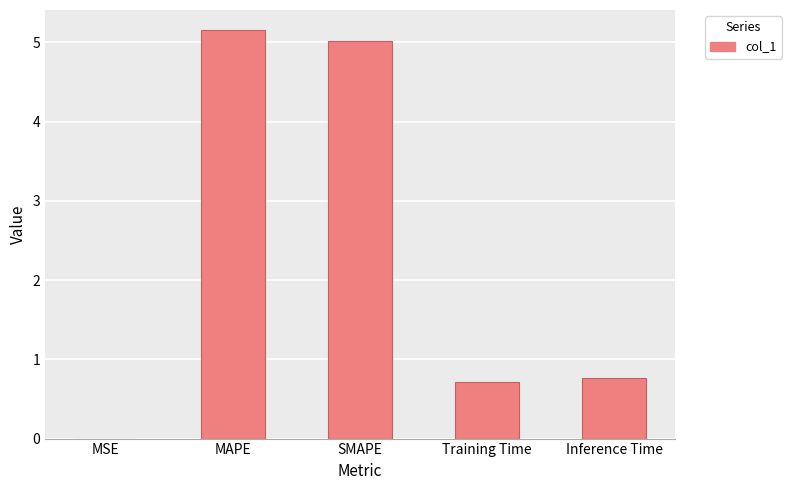

What is the sum of all values?

11.7